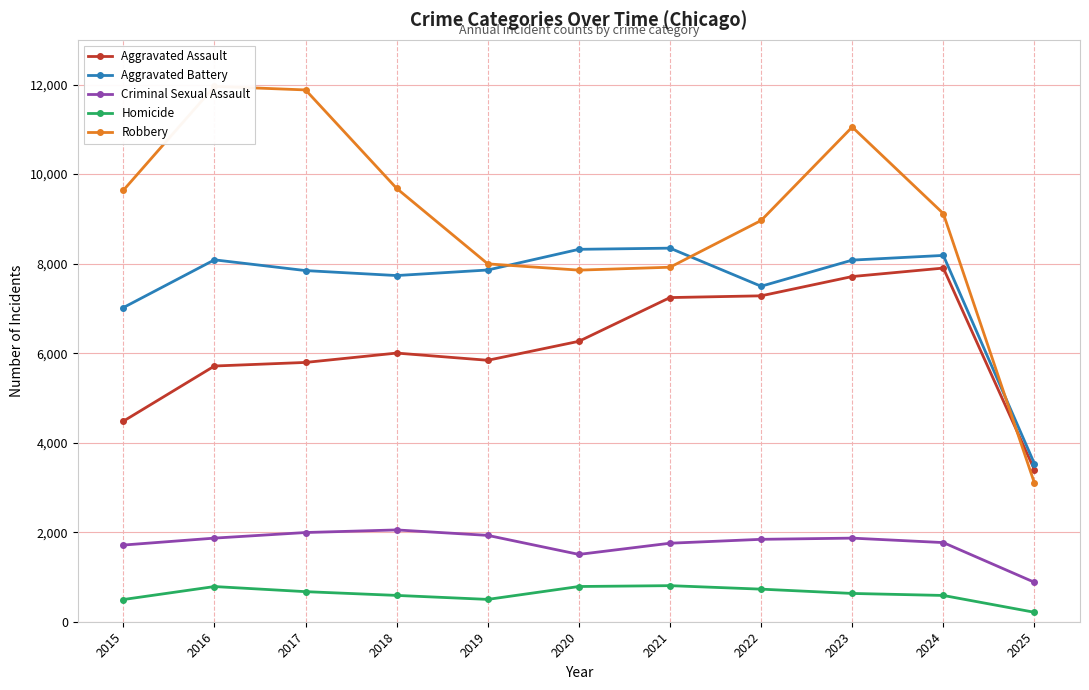

What is the greatest value displayed?

11960